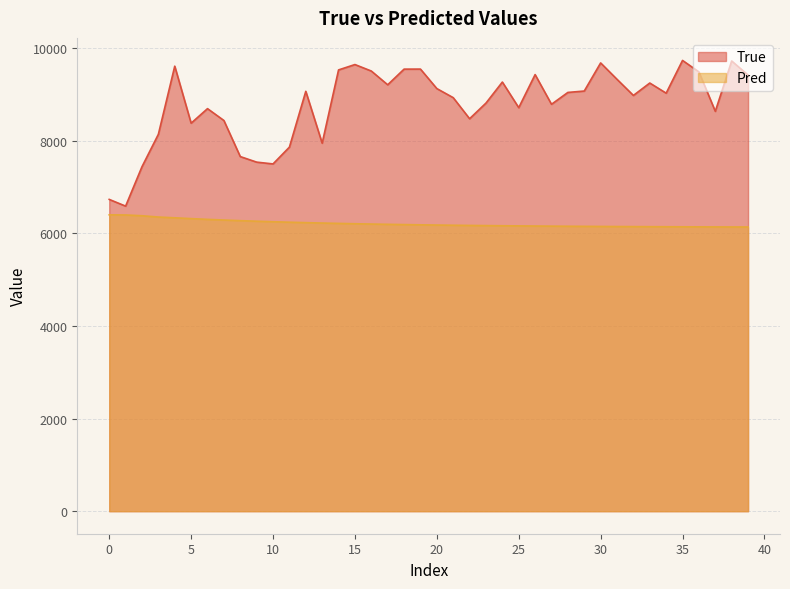

Is the value of Pred at 16 greater than the value of True at 37?

No